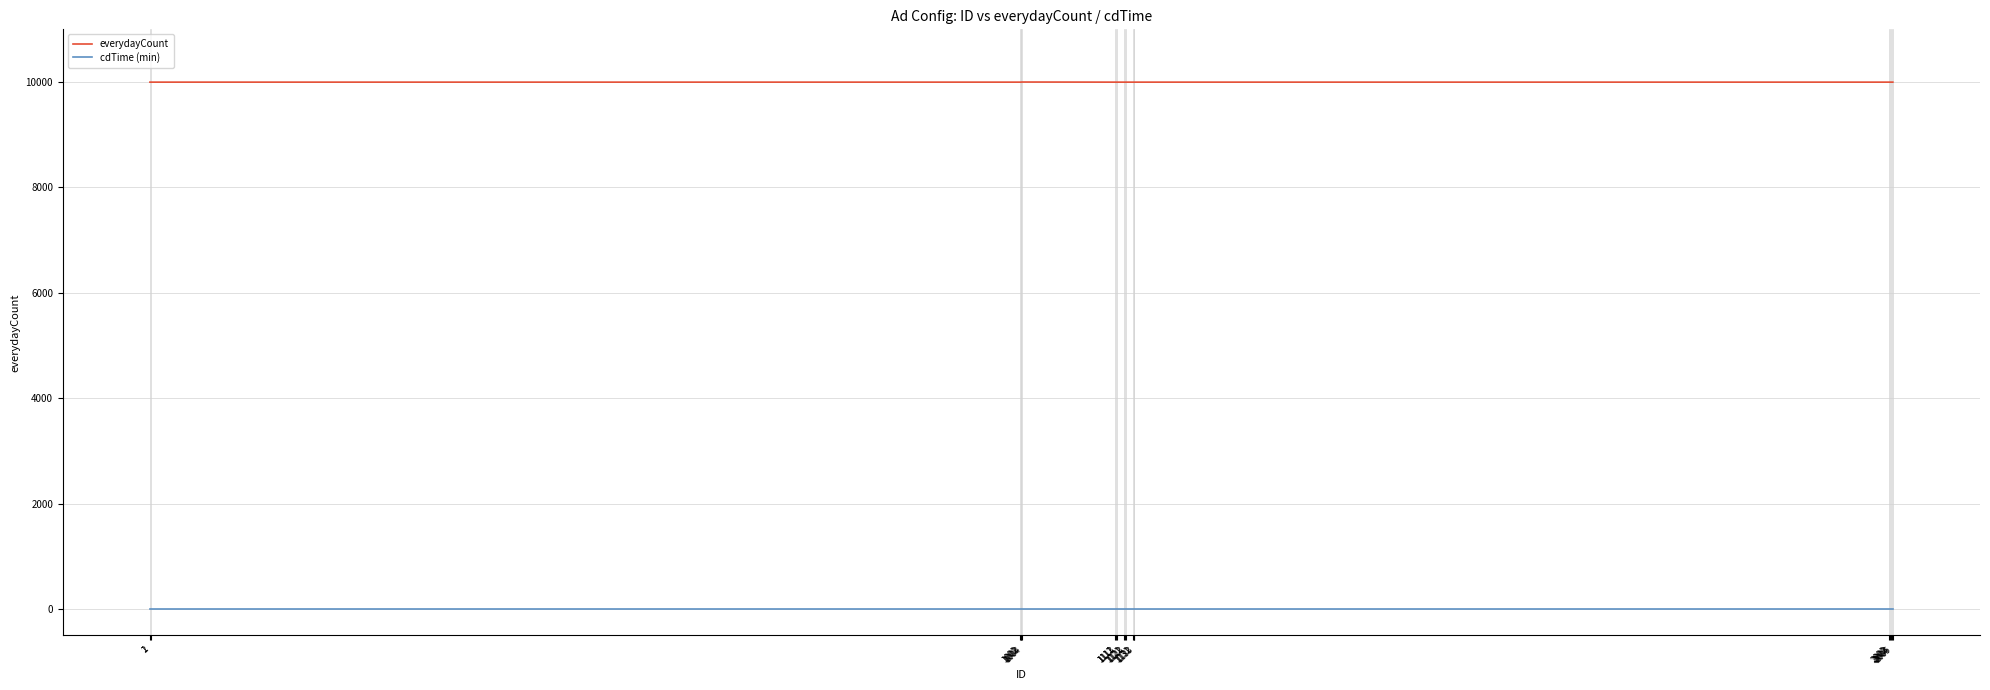

How many lines are shown in the chart?

2